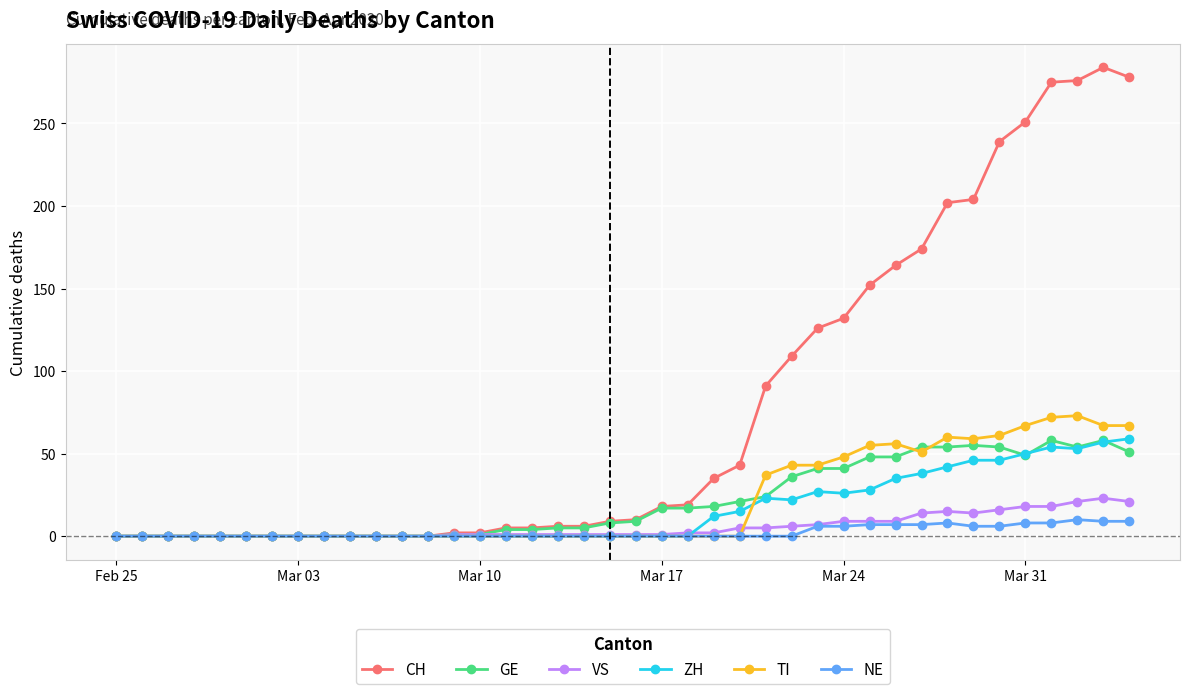

Which series has the largest total across all categories?

CH